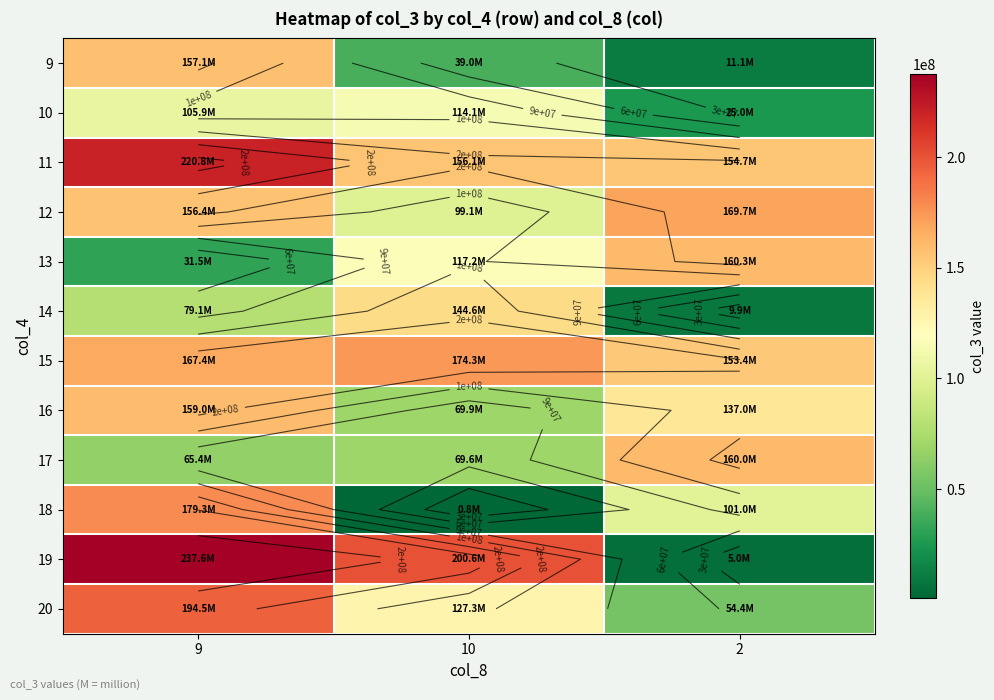

At which category is the sum across all series the highest?

9